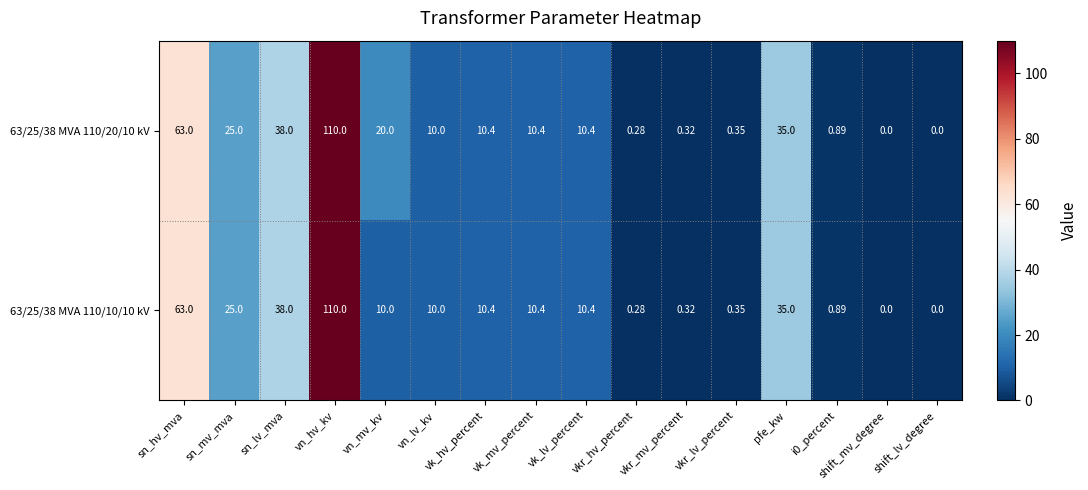

What is the total value across all series at i0_percent?

1.8